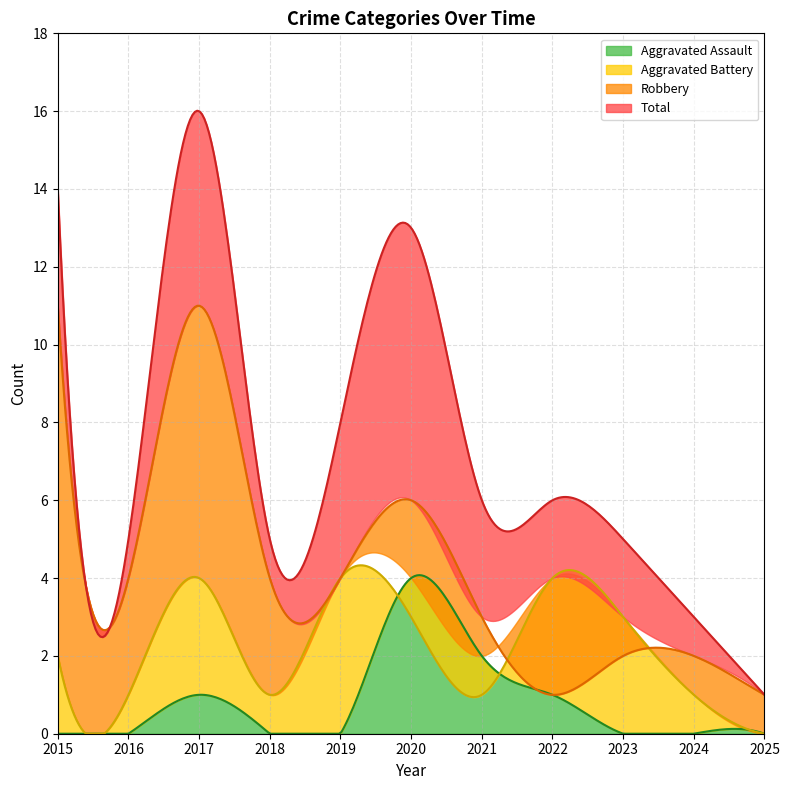

What are all the series names shown in the legend?

Aggravated Assault, Aggravated Battery, Robbery, Total